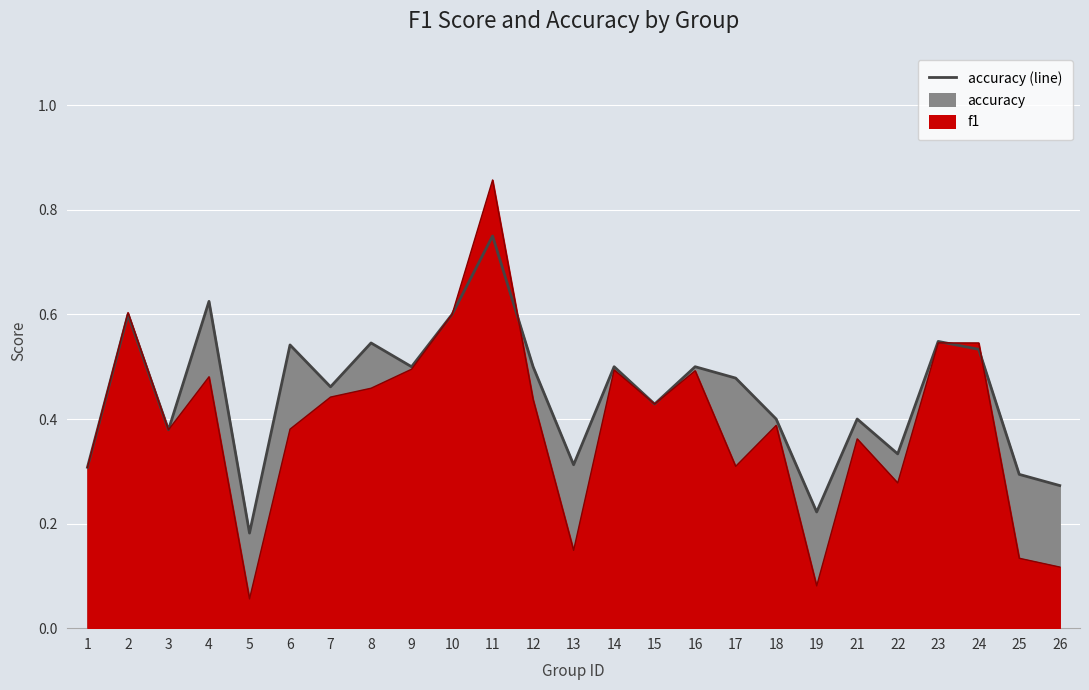

Reading right to left, what are all the values shown in this chart?

f1: 0.1	0.1	0.5	0.5	0.3	0.4	0.1	0.4	0.3	0.5	0.4	0.5	0.1	0.4	0.9	0.6	0.5	0.5	0.4	0.4	0.1	0.5	0.4	0.6	0.3
accuracy: 0.3	0.3	0.5	0.5	0.3	0.4	0.2	0.4	0.5	0.5	0.4	0.5	0.3	0.5	0.8	0.6	0.5	0.5	0.5	0.5	0.2	0.6	0.4	0.6	0.3